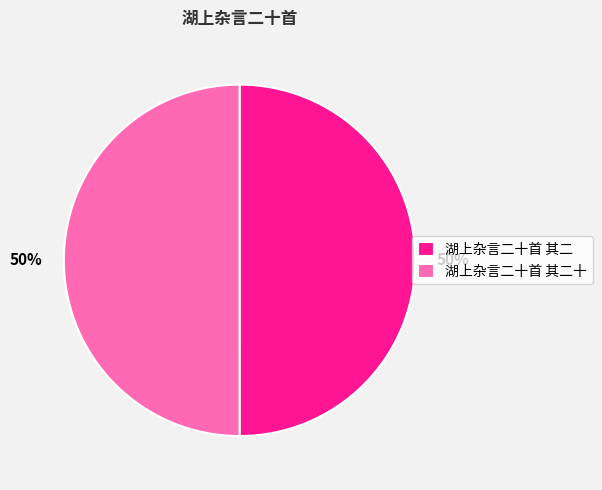

To the nearest percent, what is the average slice percentage?

50%